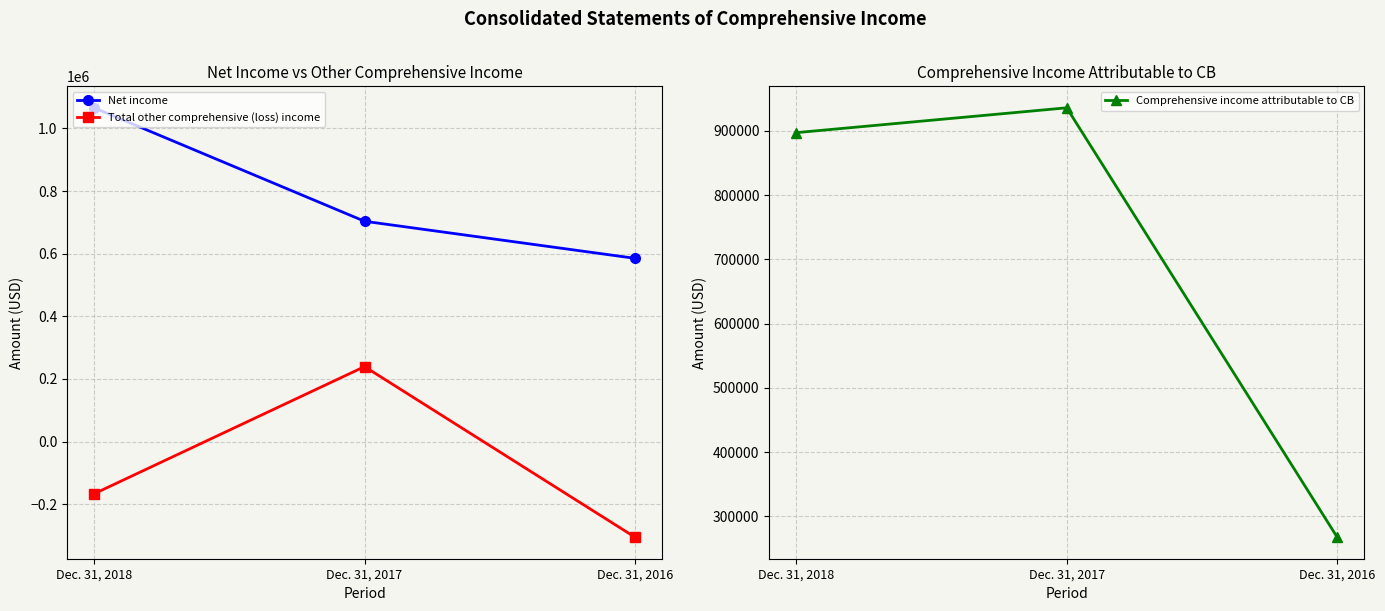

At which label does Net income reach its minimum?

Dec. 31, 2016